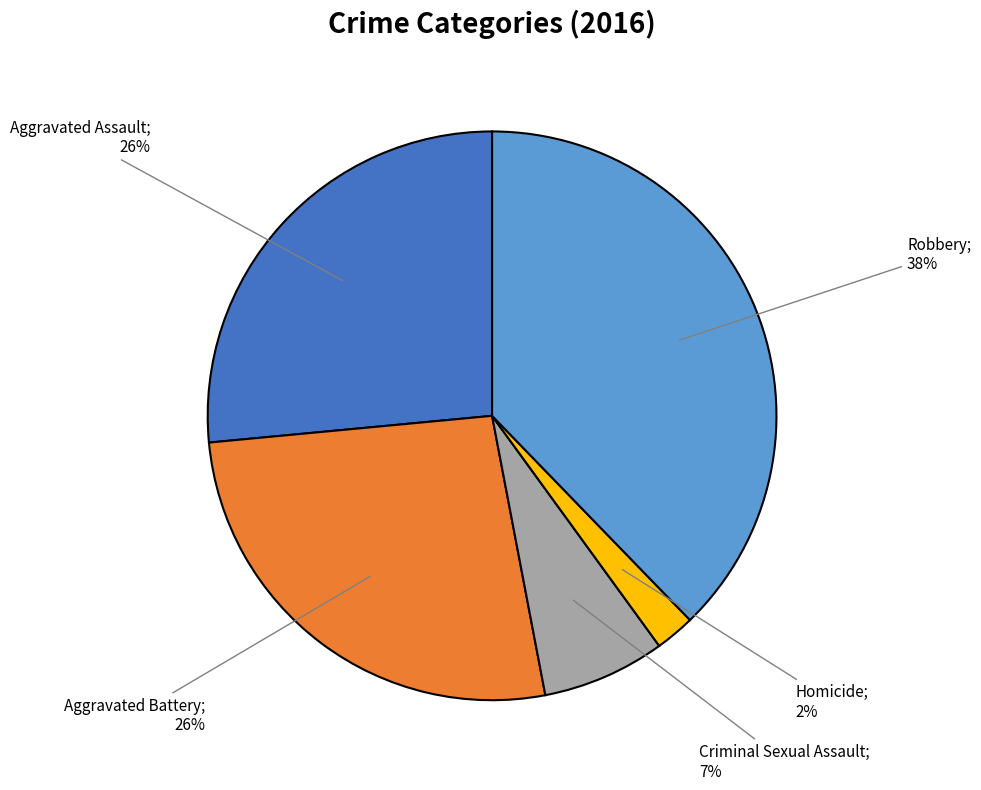

Is there a majority slice in this chart?

No